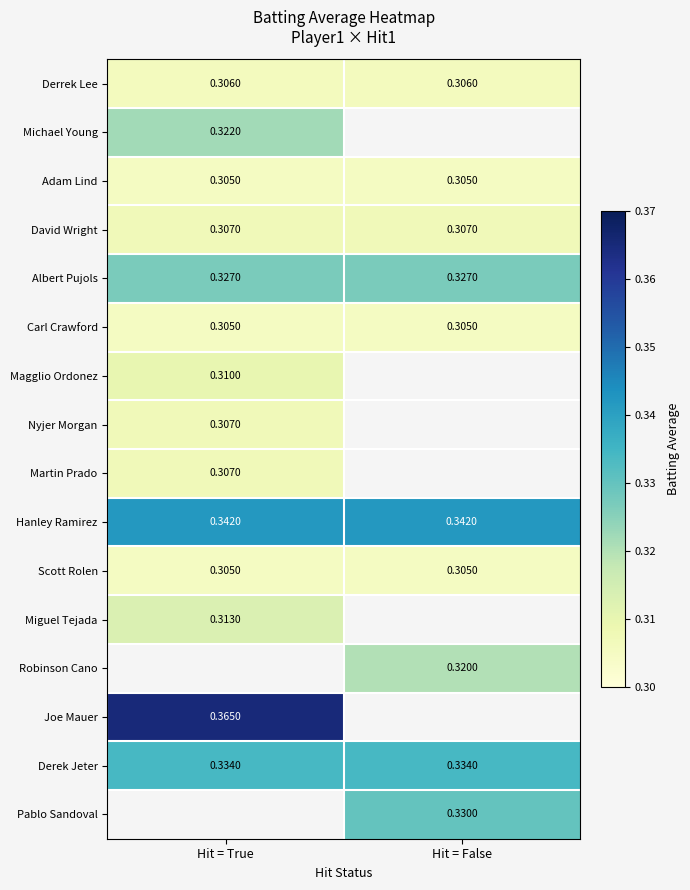

Is the value of Derrek Lee at Hit = True greater than the value of Robinson Cano at Hit = False?

No